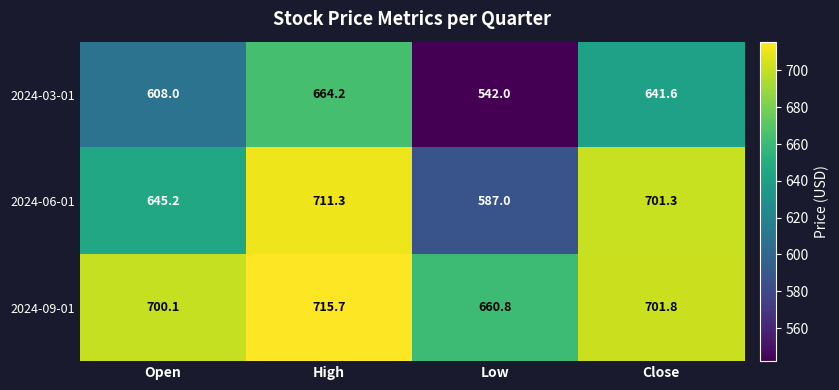

Reading left to right, transcribe all the data shown in this chart.

2024-03-01: Open=608.0	High=664.2	Low=542.0	Close=641.6
2024-06-01: Open=645.2	High=711.3	Low=587.0	Close=701.3
2024-09-01: Open=700.1	High=715.7	Low=660.8	Close=701.8